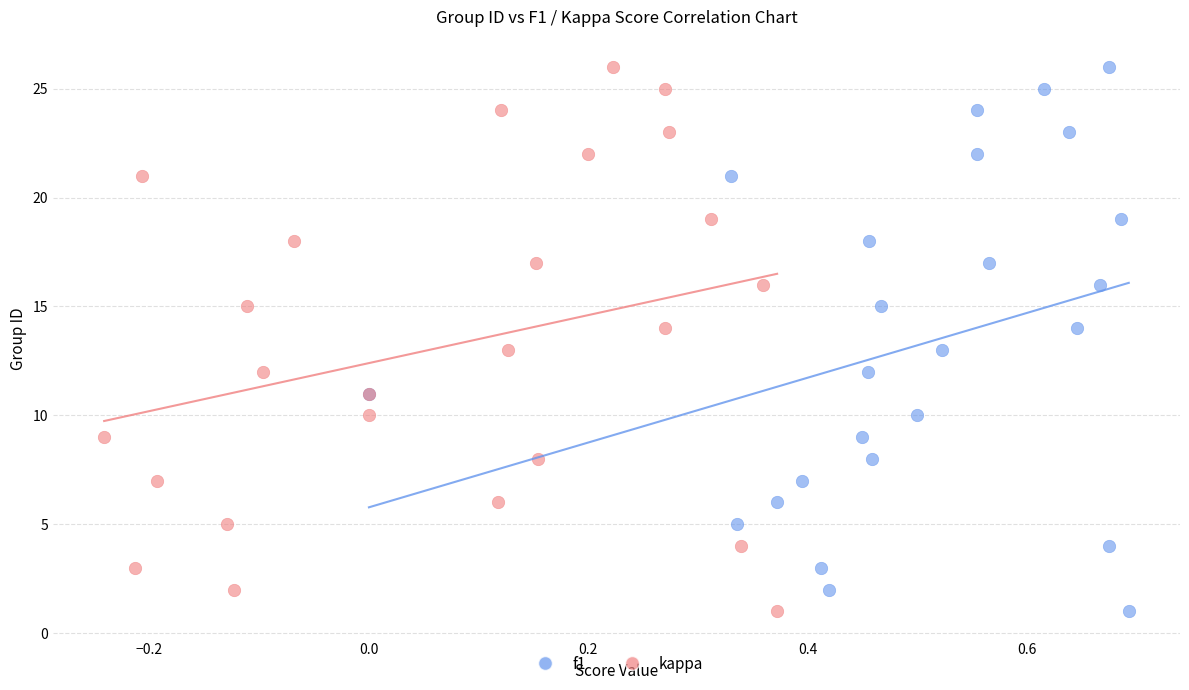

What are all the series names shown in the legend?

f1, kappa